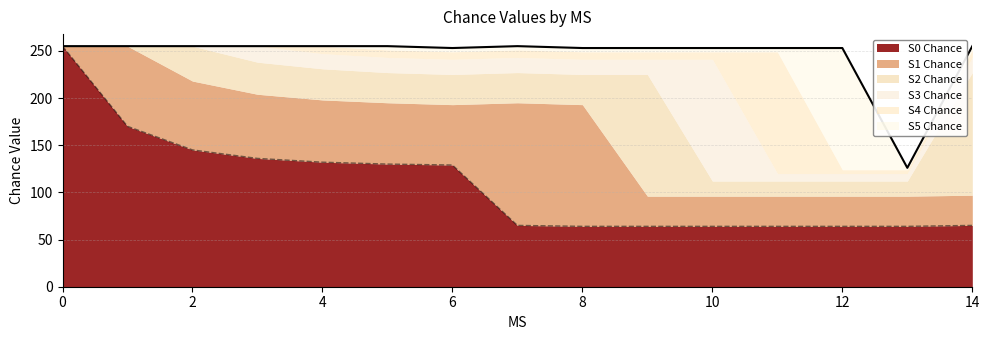

Which series has the widest spread of values?

S0 Chance